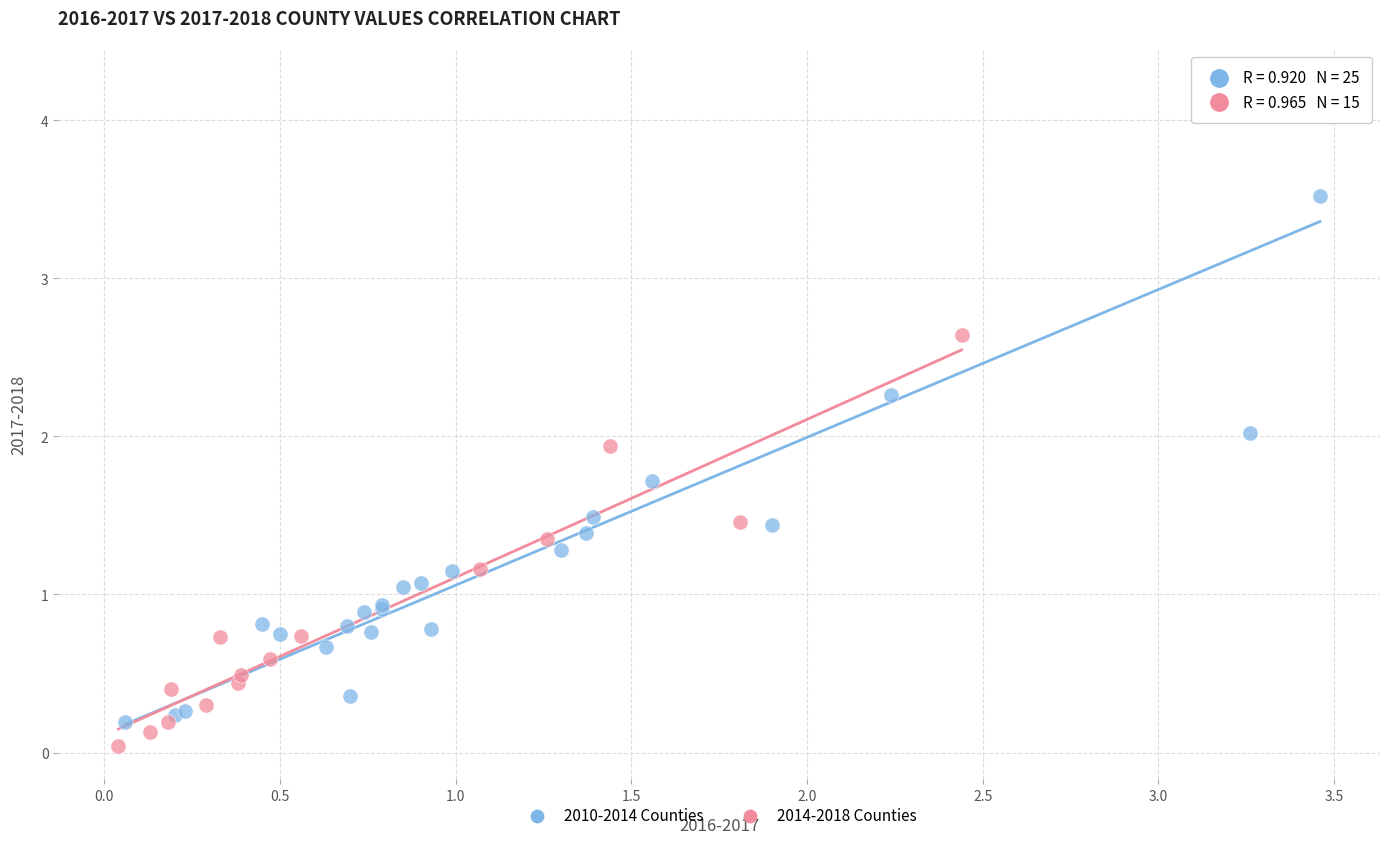

Which series has the largest Y range (max minus min)?

2010-2014 Counties